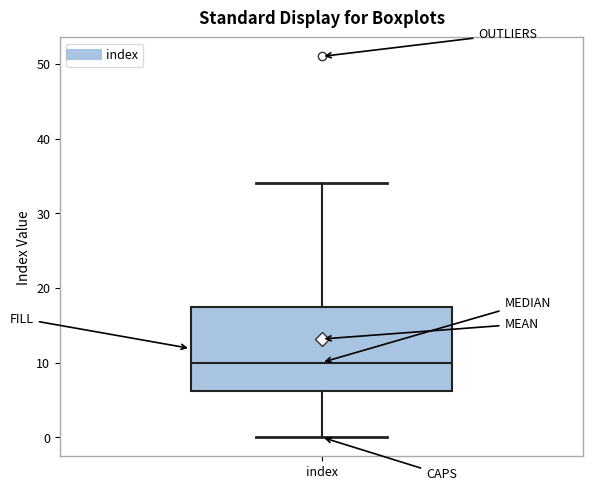

Transcribe this box plot: give where the median line is, the range the box spans, and where the two whiskers end, as read against the y-axis. The values are not printed on the chart, so give them approximately, as read against the axis.

median 10, box 6 to 18, whiskers 0 to 34